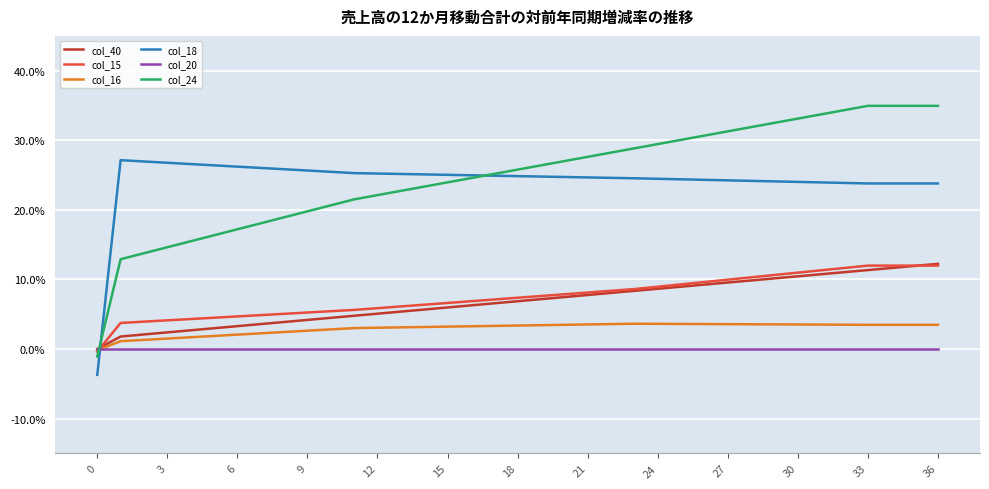

At which category is the sum across all series the highest?

36